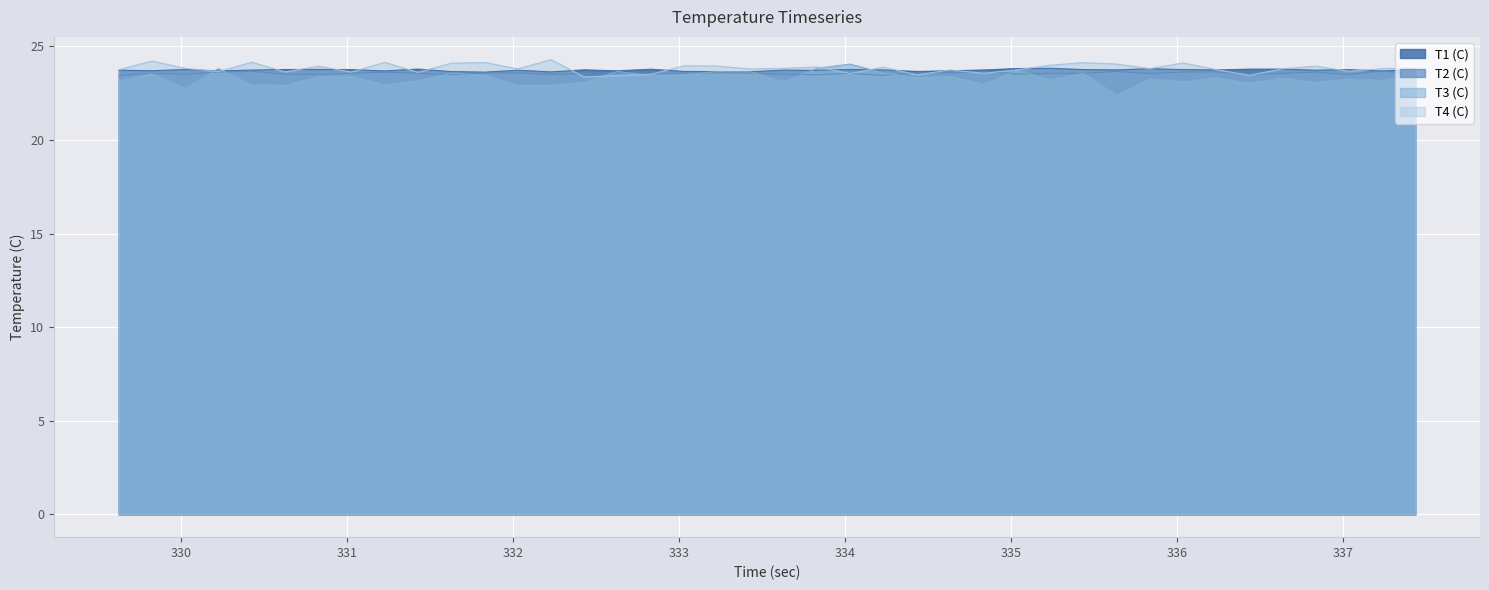

How many lines are shown in the chart?

4